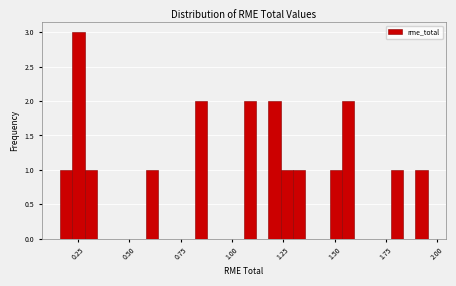

Read against the x-axis, roughly where is the centre of the tallest bar?

0.25